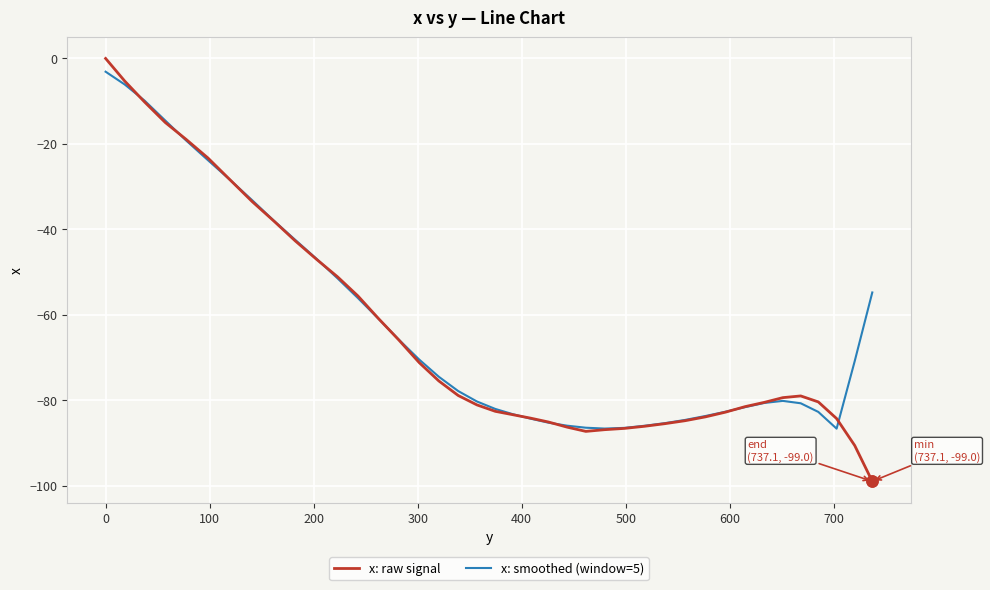

Which series has the largest range (max minus min)?

x: raw signal